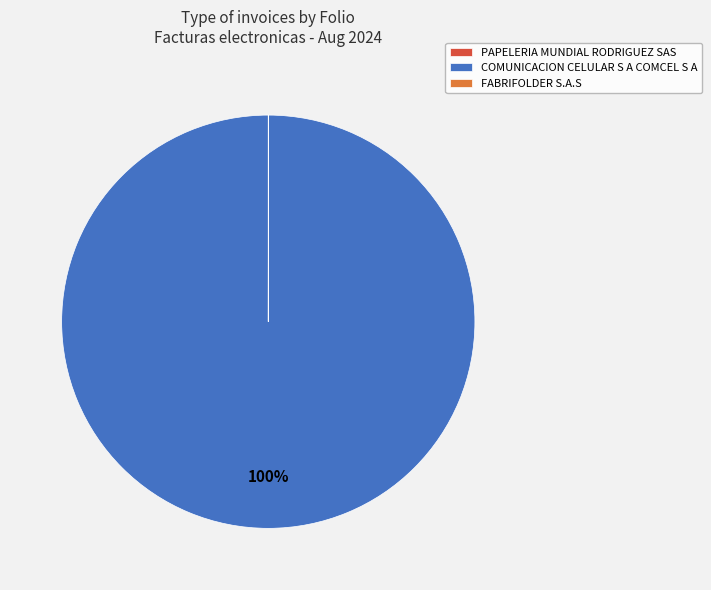

What is the majority slice?

COMUNICACION CELULAR S A COMCEL S A